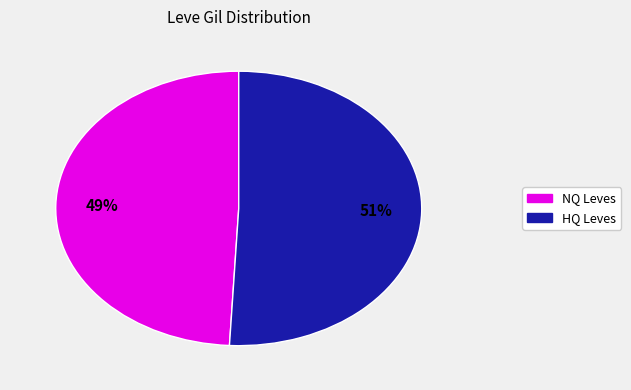

To the nearest percent, what is the difference between the largest and smallest slice percentages?

2%